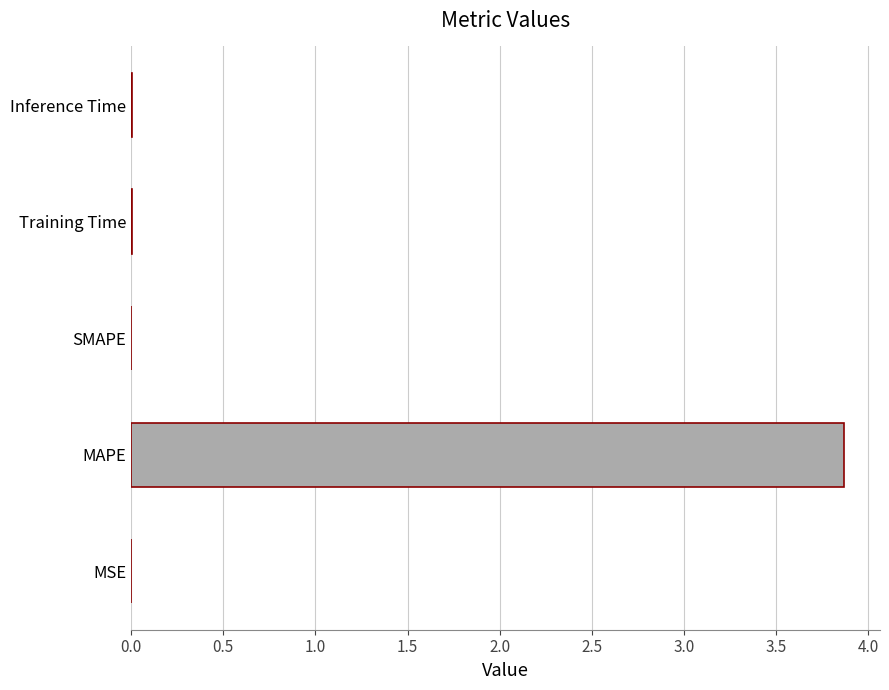

Which has a higher value, Inference Time or MAPE?

MAPE